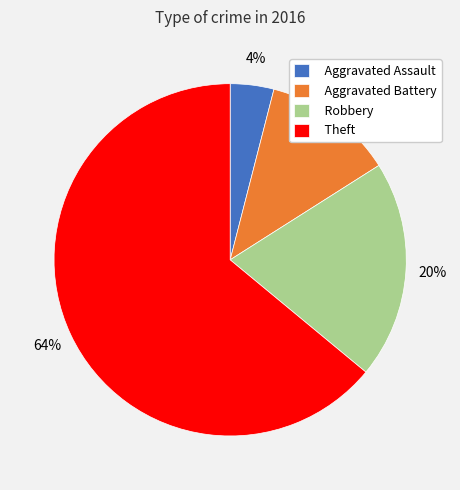

The Aggravated Assault slice represents 19% of the pie. True or false?

False